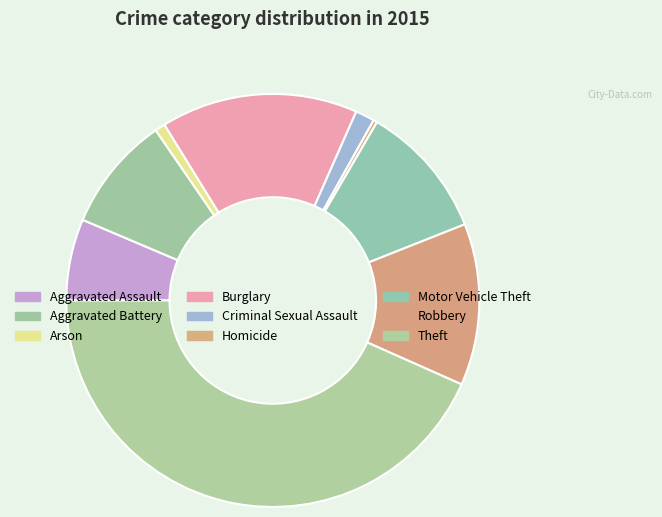

What is the ratio of the value at Aggravated Battery to the value at Arson?

11.3